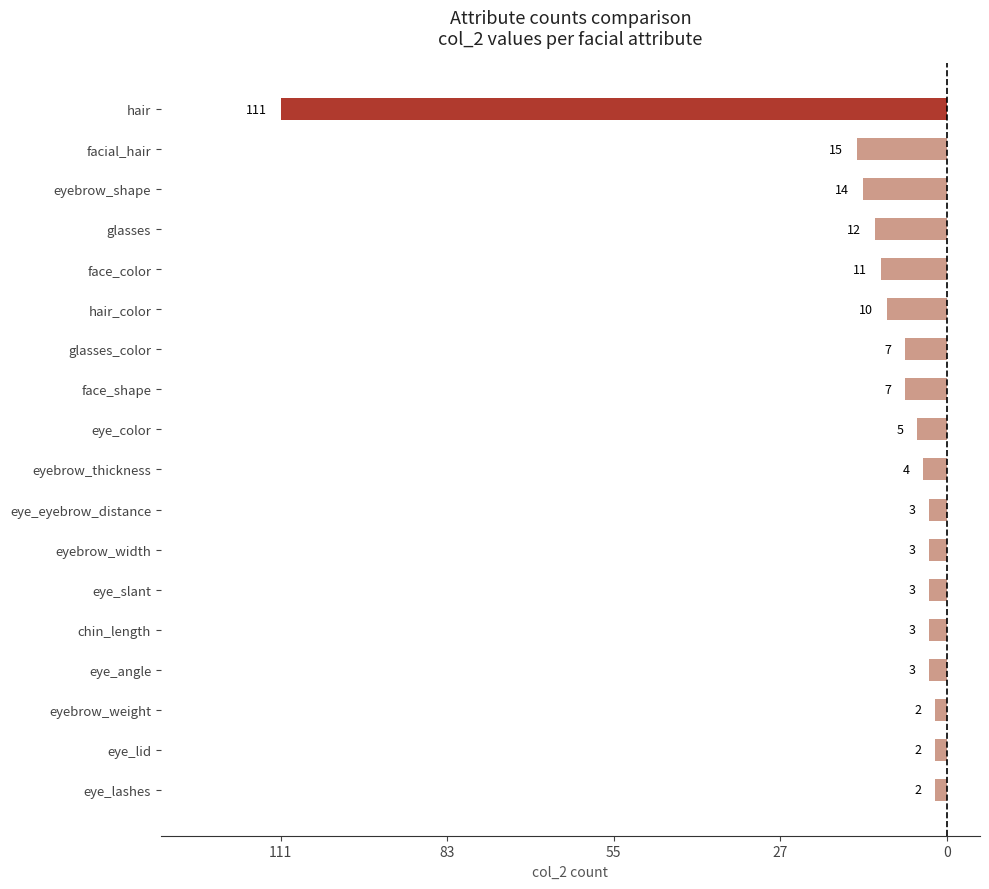

Does the chart contain any negative values?

Yes